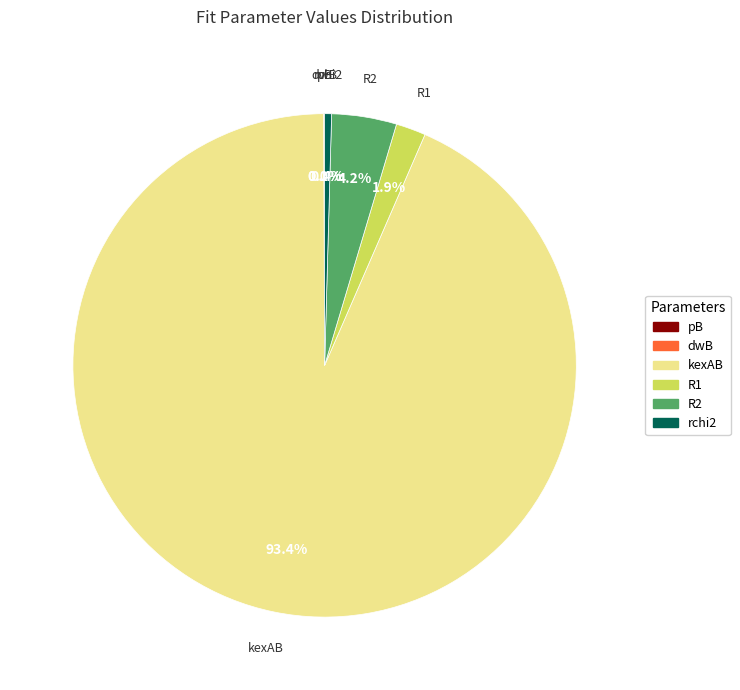

Which category has the biggest portion of the pie?

kexAB